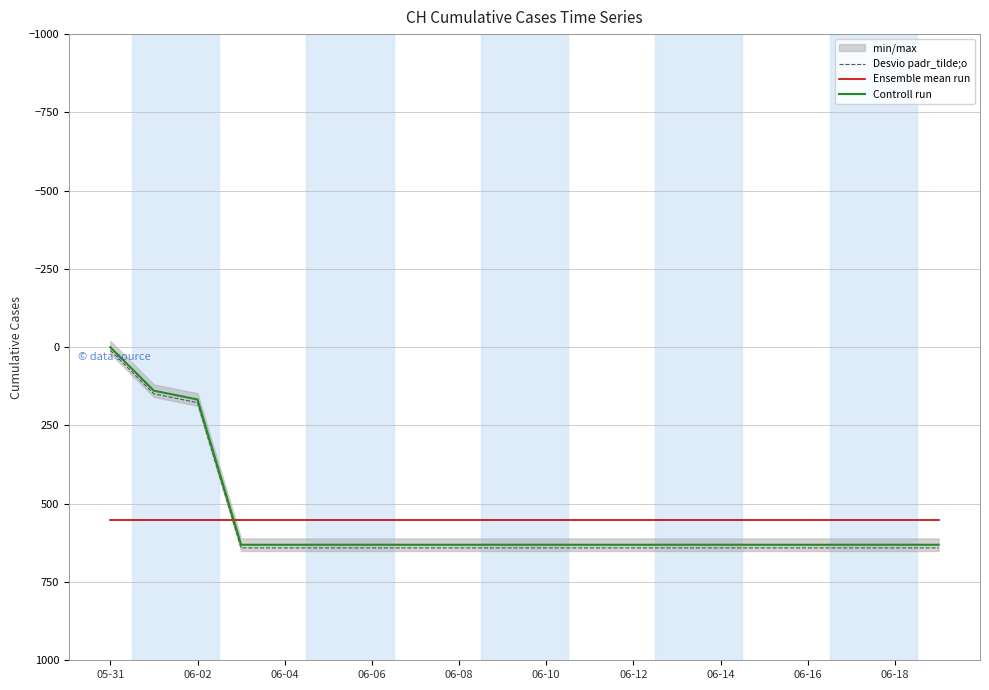

How many times do Controll run and Ensemble mean run cross each other?

1